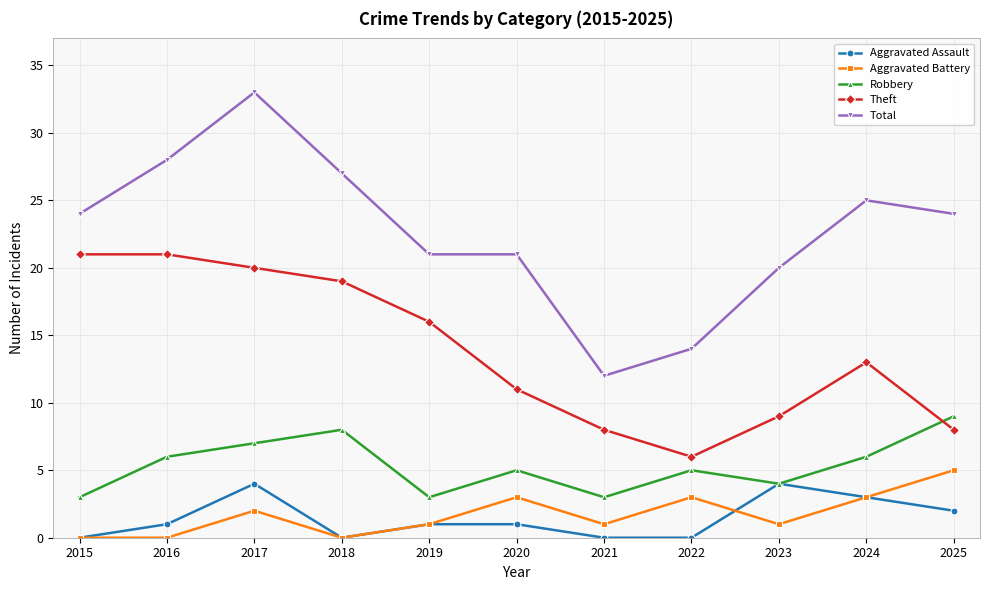

Reading right to left, transcribe all the data shown in this chart.

Aggravated Assault: 2025=2	2024=3	2023=4	2022=0	2021=0	2020=1	2019=1	2018=0	2017=4	2016=1	2015=0
Aggravated Battery: 2025=5	2024=3	2023=1	2022=3	2021=1	2020=3	2019=1	2018=0	2017=2	2016=0	2015=0
Robbery: 2025=9	2024=6	2023=4	2022=5	2021=3	2020=5	2019=3	2018=8	2017=7	2016=6	2015=3
Theft: 2025=8	2024=13	2023=9	2022=6	2021=8	2020=11	2019=16	2018=19	2017=20	2016=21	2015=21
Total: 2025=24	2024=25	2023=20	2022=14	2021=12	2020=21	2019=21	2018=27	2017=33	2016=28	2015=24